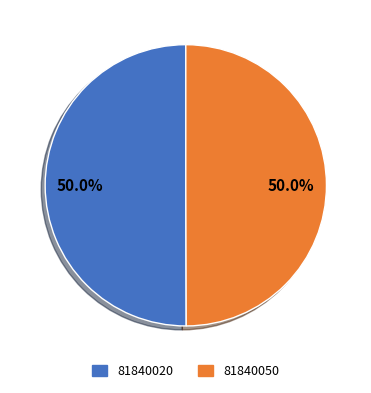

True or false: 81840050 accounts for 50% of the total.

True